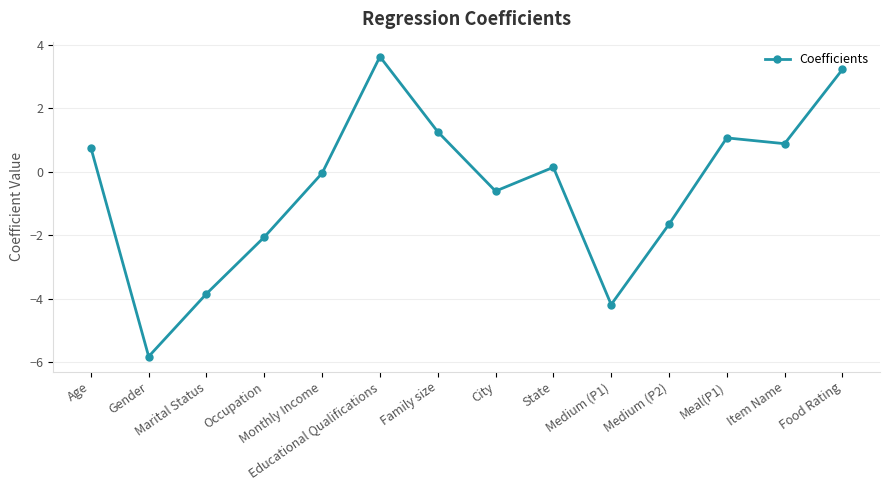

What is the value of the 7th point from the left?

1.3